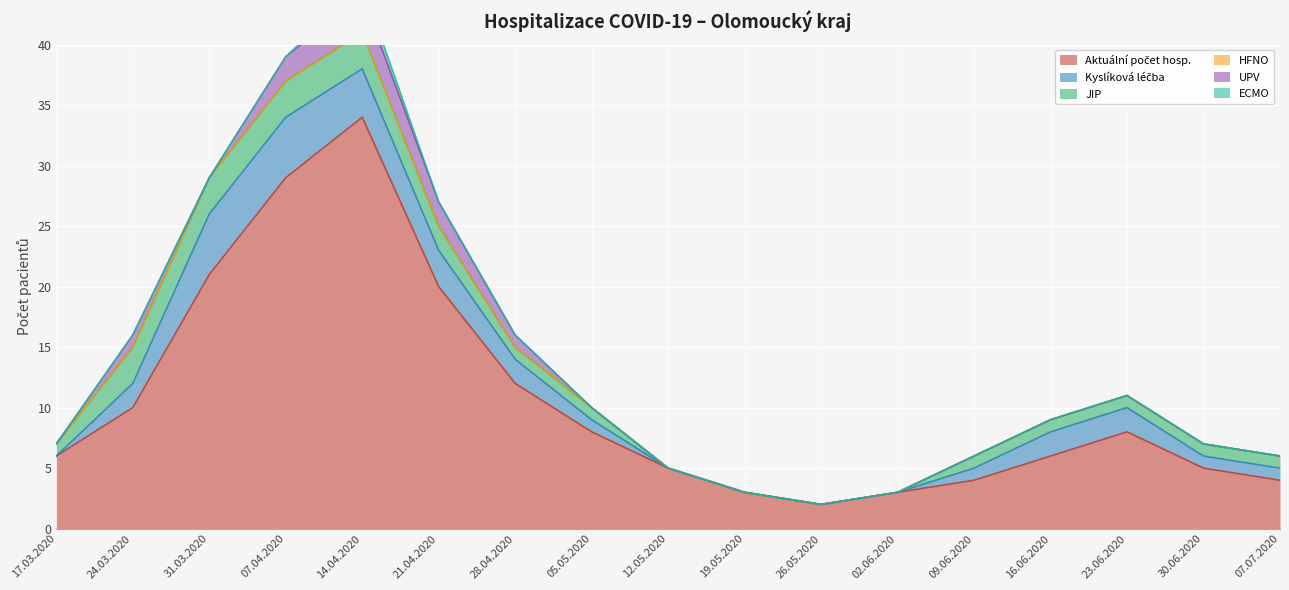

Which has a higher value, 26.05.2020 or 07.07.2020?

07.07.2020